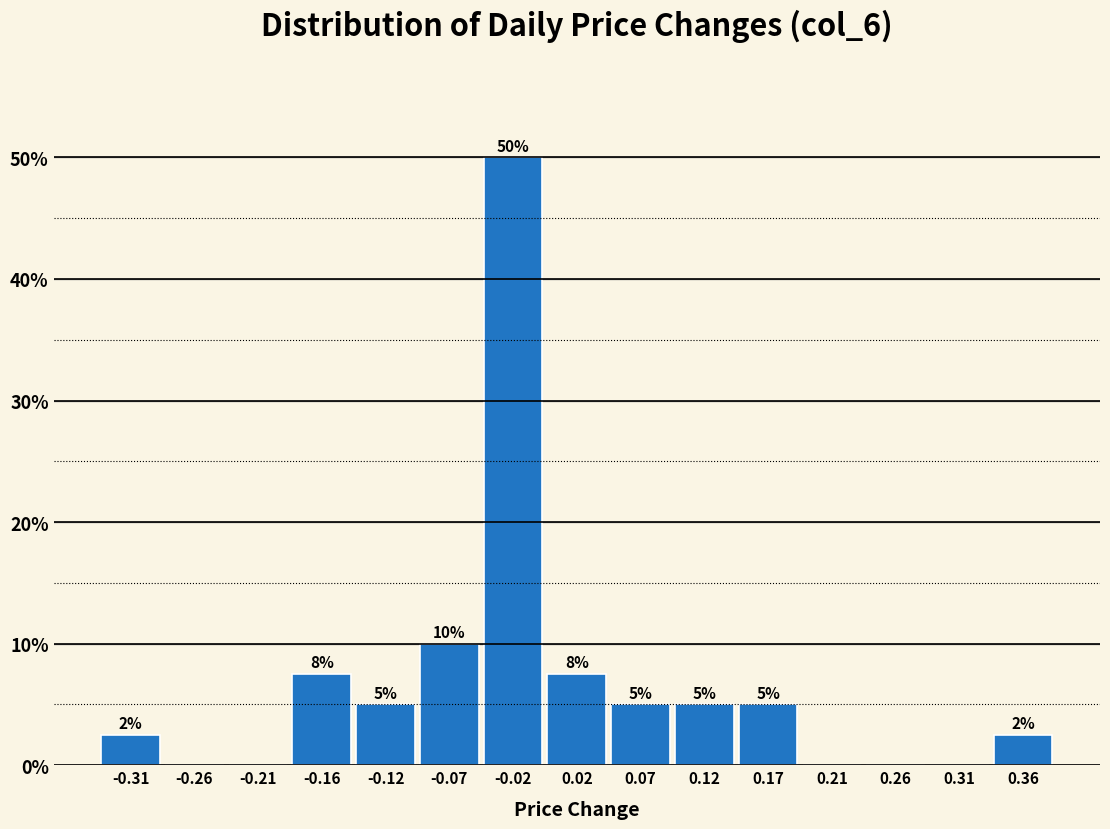

Over which range of the x-axis is the bar tallest?

-0.045 to 0.000